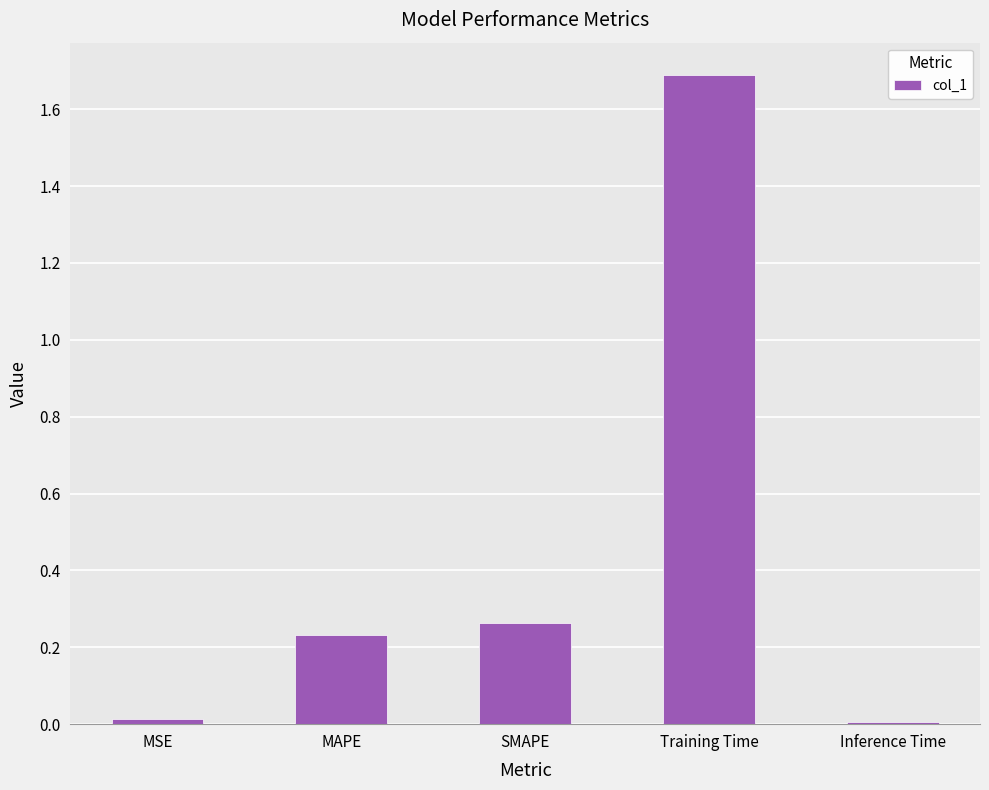

True or false: the data shows 1.7 at Training Time.

True